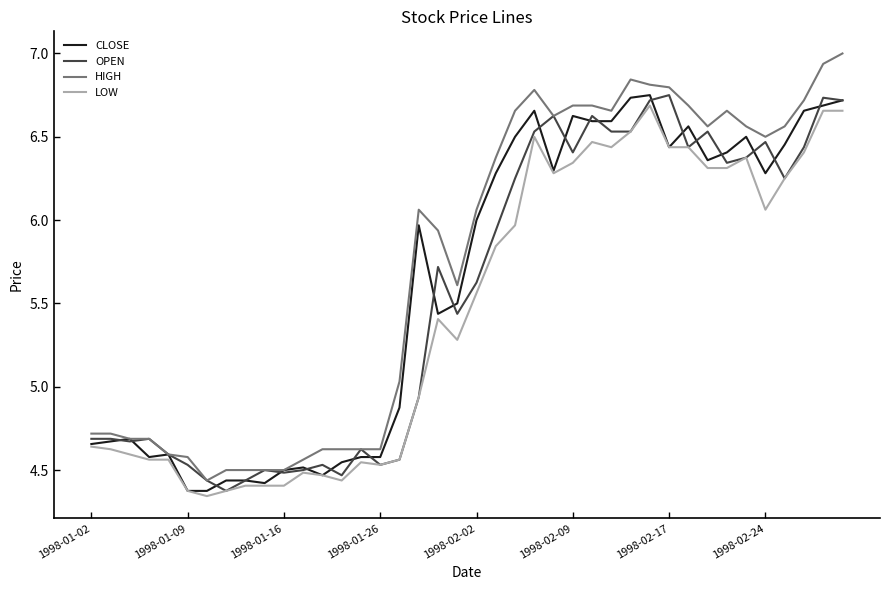

What is the highest value of the HIGH series?

7.0